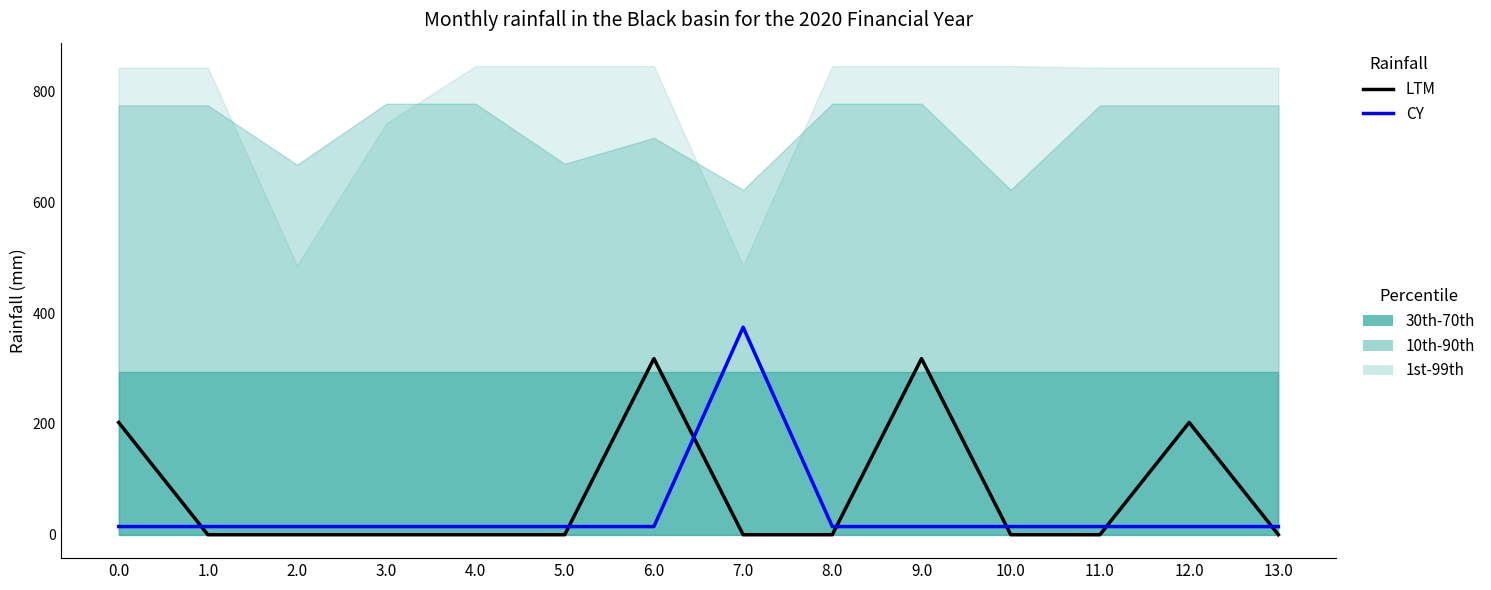

How many lines are shown in the chart?

2